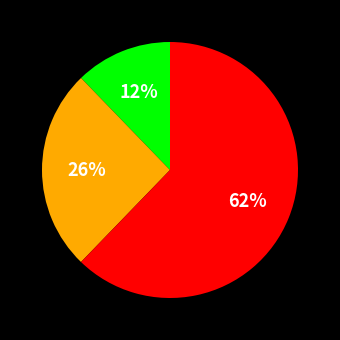

Is there a majority slice in this chart?

Yes